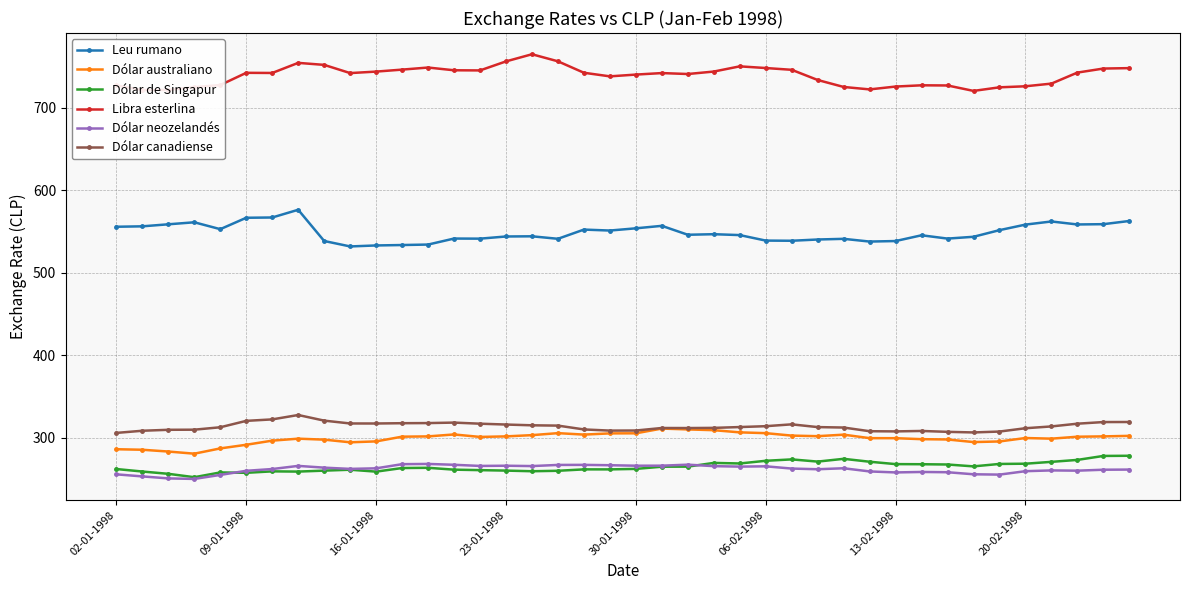

True or false: Dólar de Singapur and Leu rumano intersect in this chart.

False